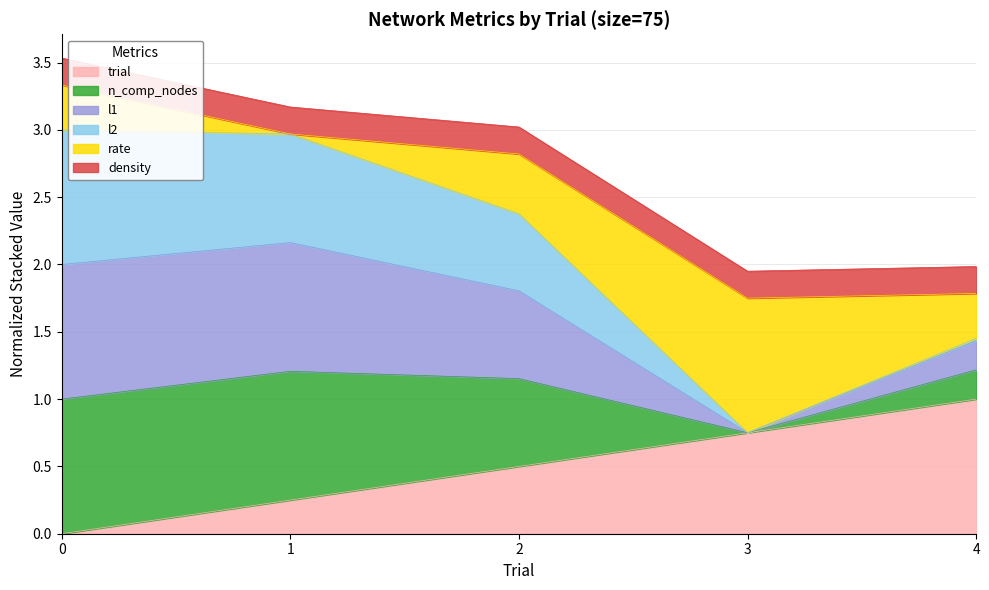

Where is the first local minimum for l2?

3